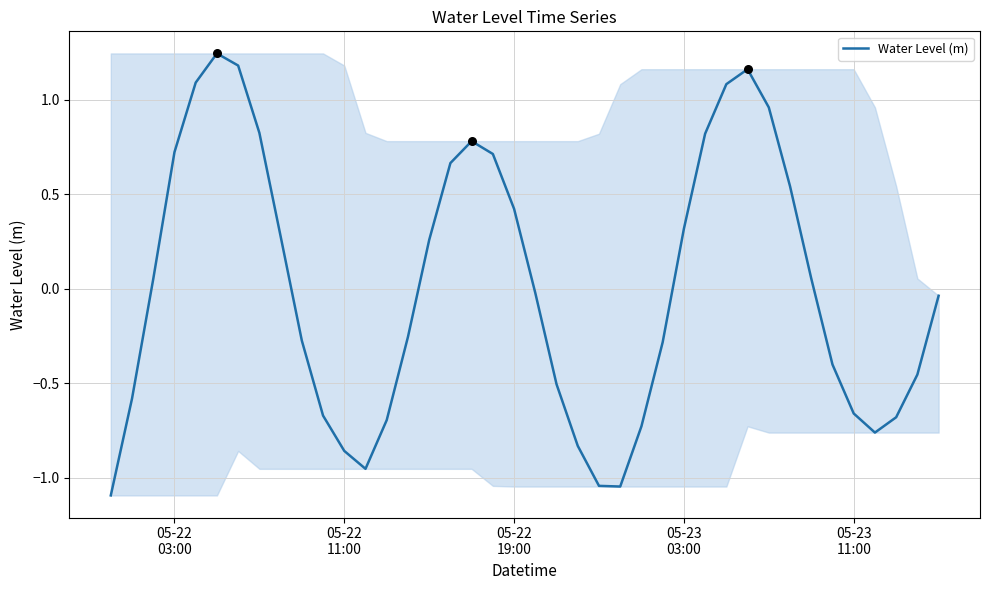

What is the smallest value displayed?

-1.1